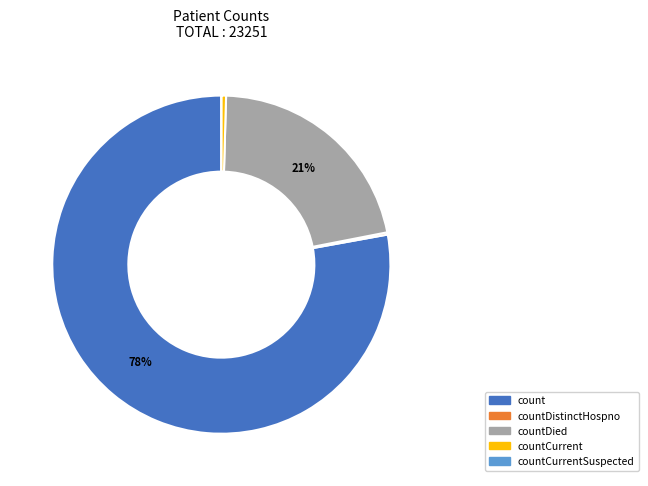

To the nearest percent, what is the average slice percentage?

20%